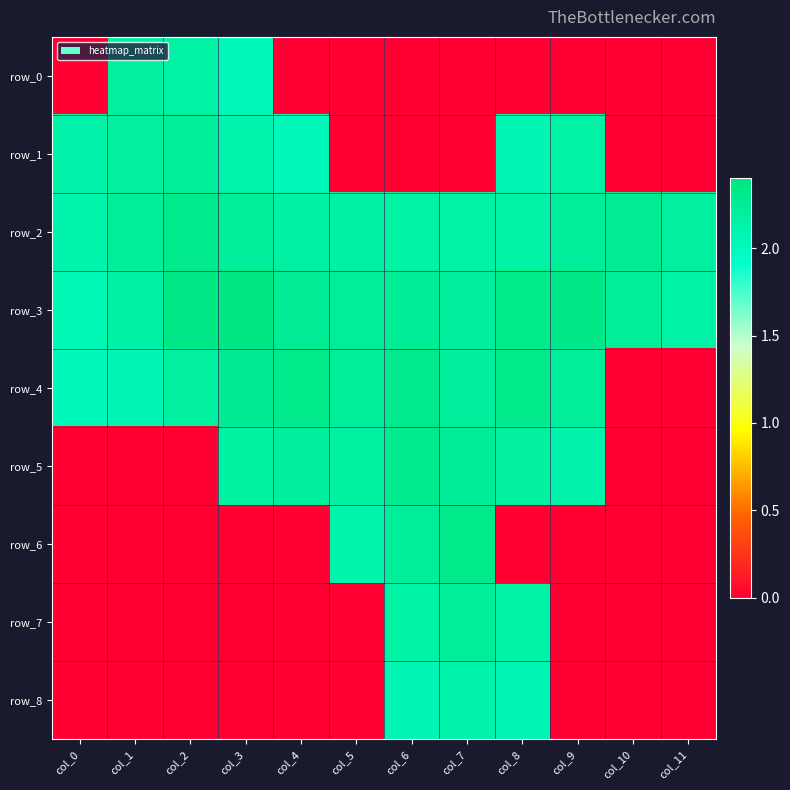

Between col_1 and col_7, which series saw the biggest shift?

row_6